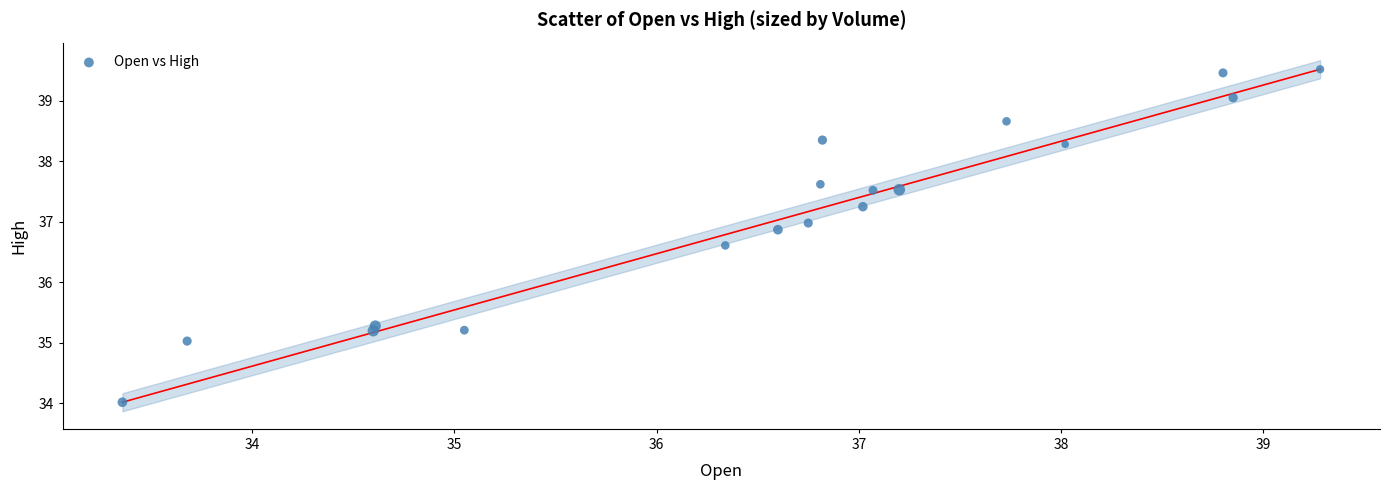

What Y value in the scatter plot is closest to 36?

36.6